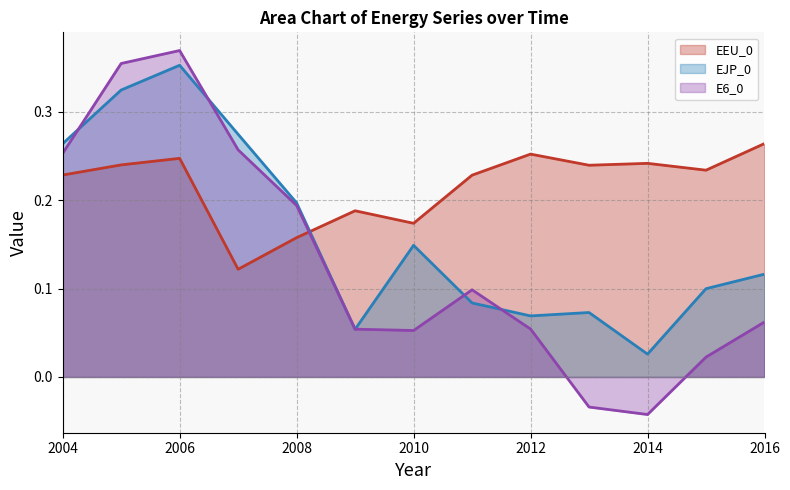

List the labels in order of E6_0 value, smallest first.

2014, 2013, 2015, 2010, 2009, 2012, 2016, 2011, 2008, 2004, 2007, 2005, 2006